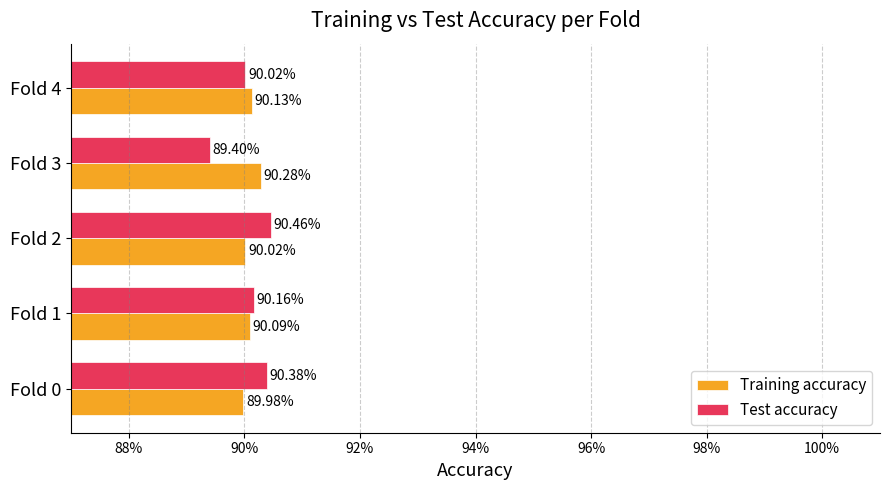

What are all the series names shown in the legend?

Training accuracy, Test accuracy